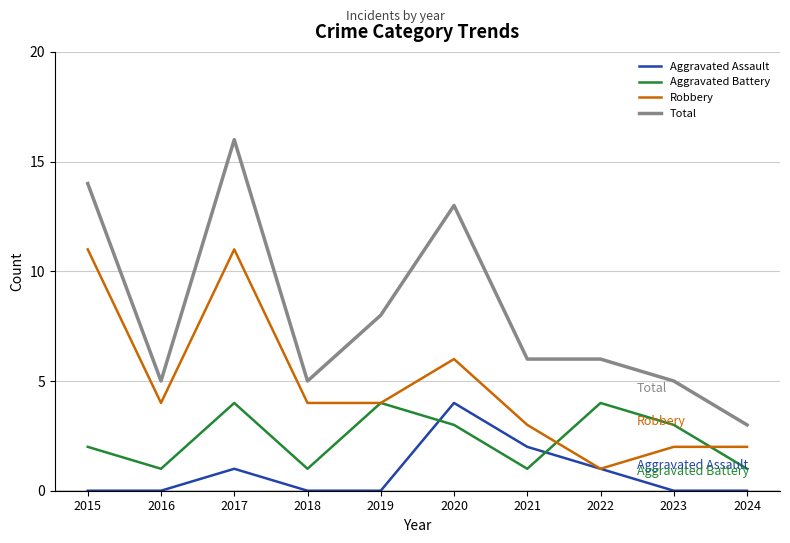

True or false: Total has a value of 4 at 2022.

False